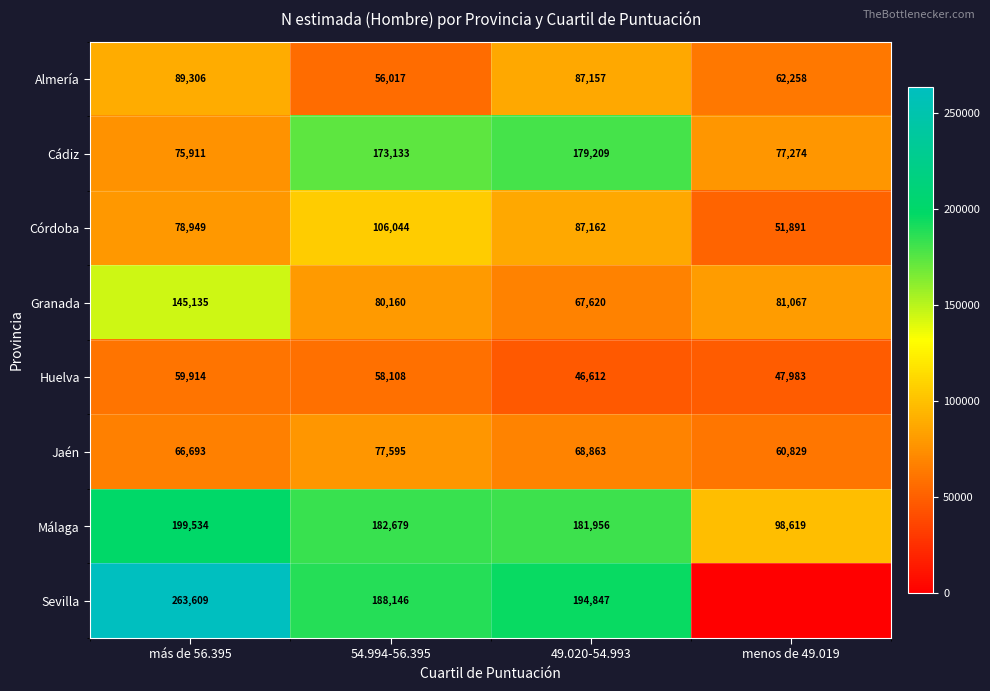

What is the sum of all Córdoba values?

324046